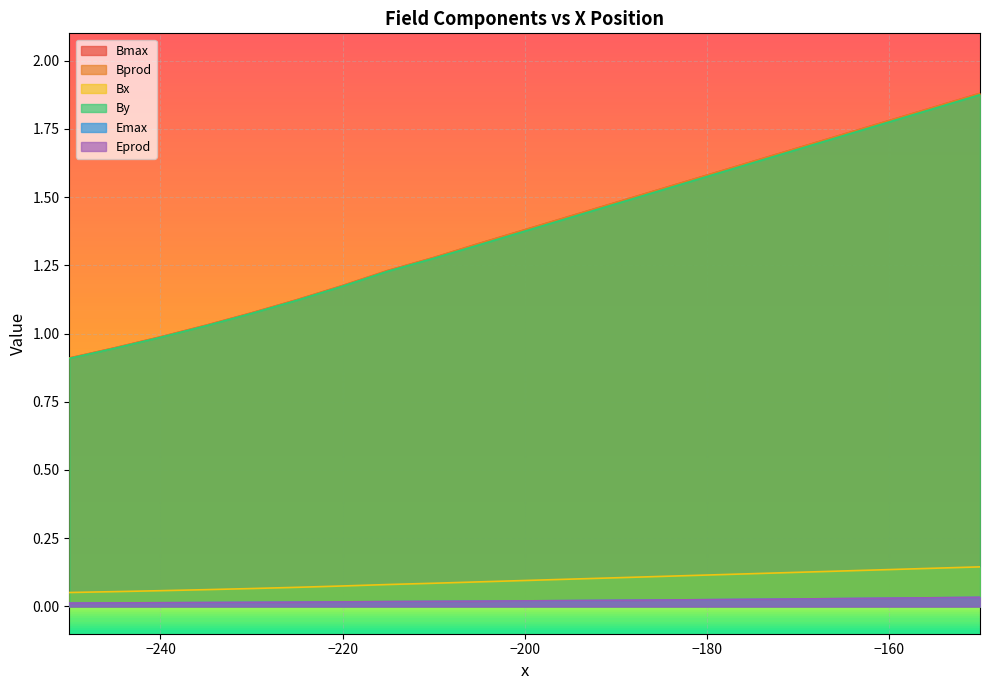

Which series has the largest range (max minus min)?

Bprod